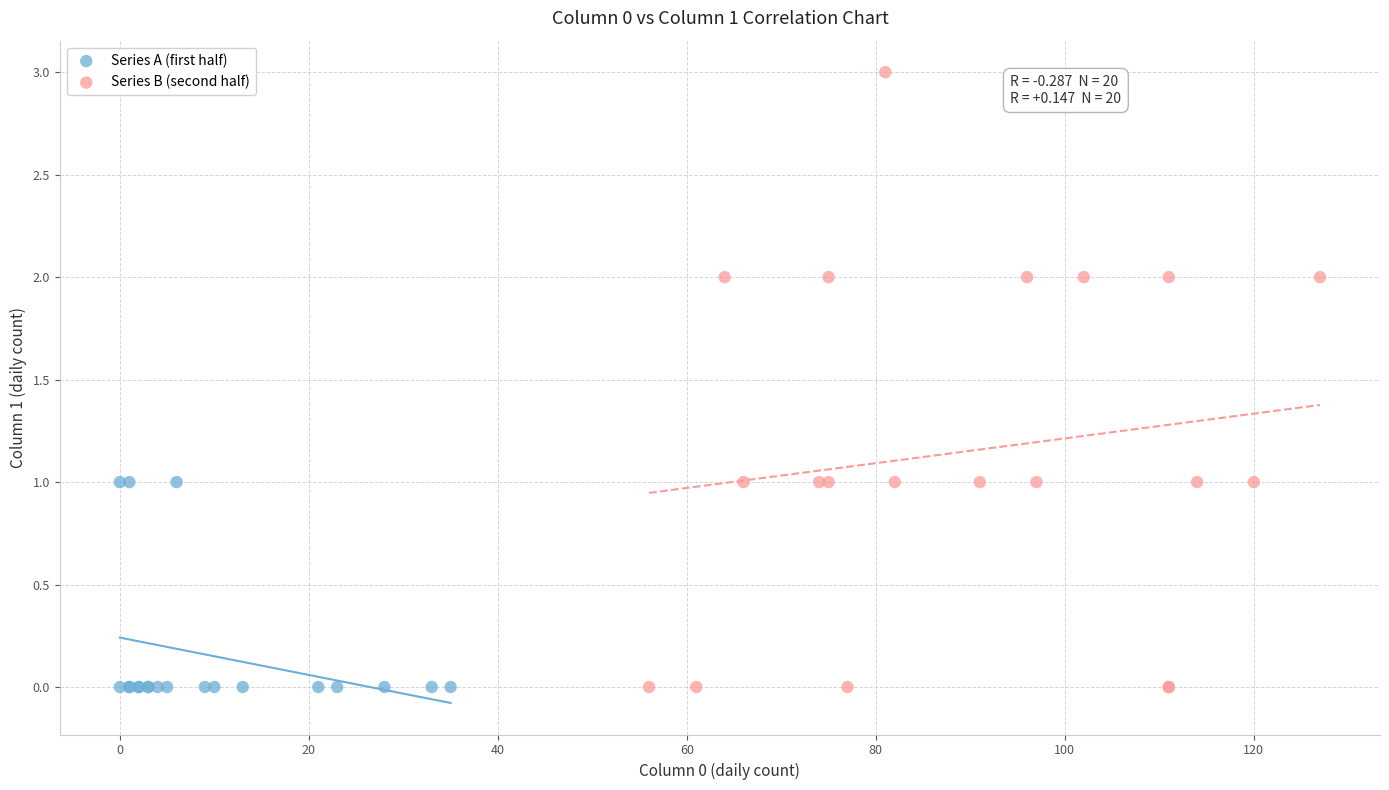

Which series reaches the maximum Y coordinate?

Series B (second half)